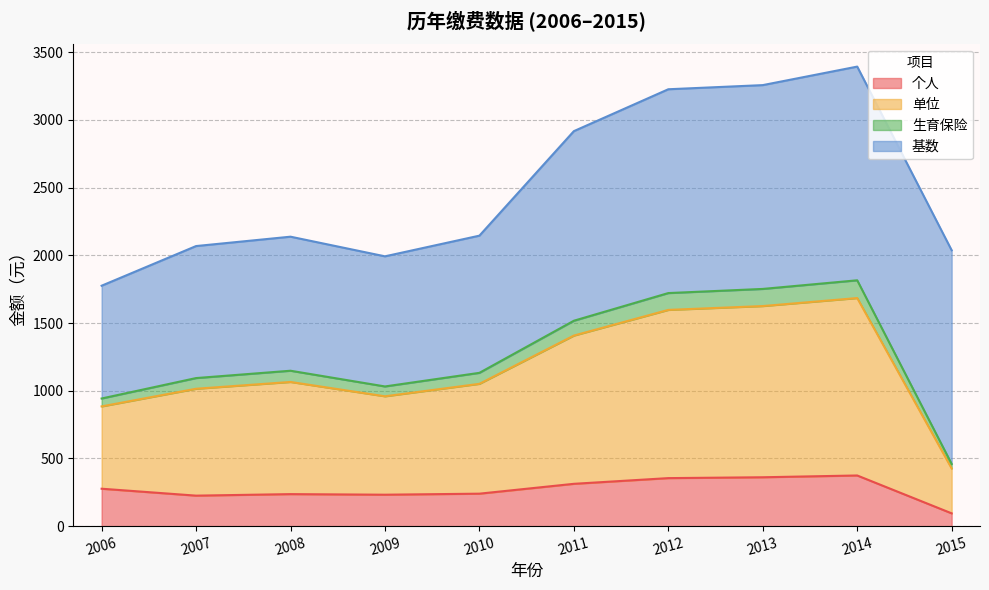

Is it true that 个人 equals 232.4 at 2009?

True